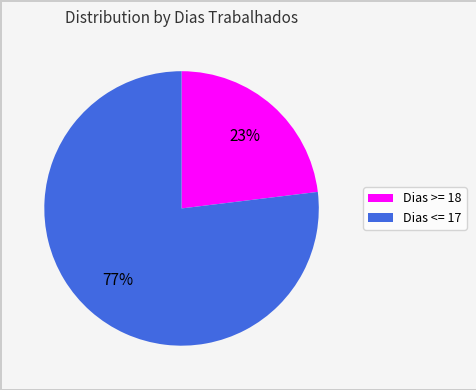

How many segments does this pie chart have?

2